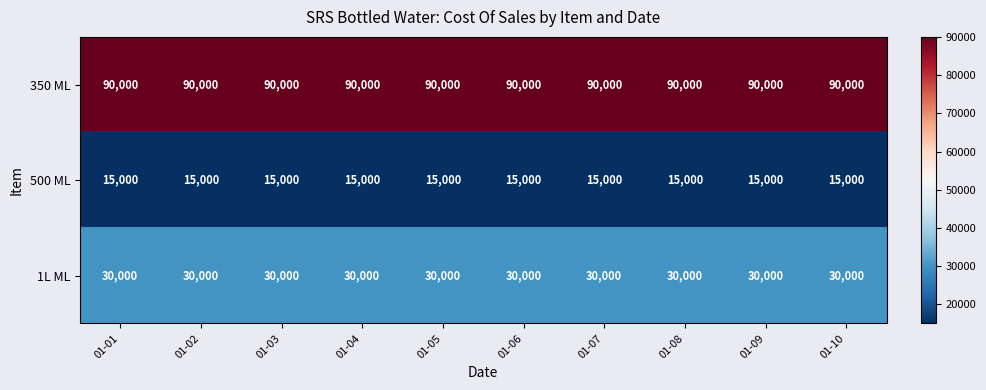

What is the average value of the 1L ML series?

30000